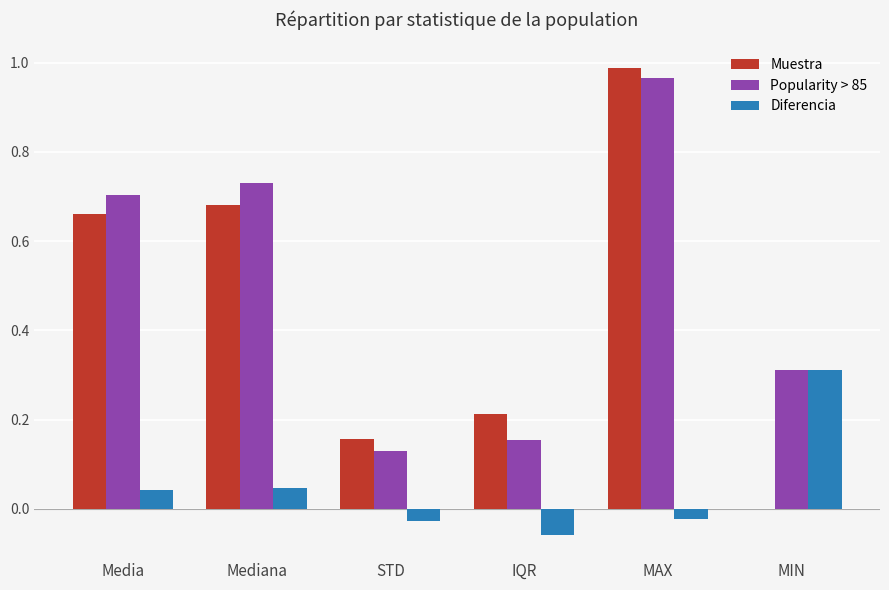

Which category has the highest value across all series?

MAX